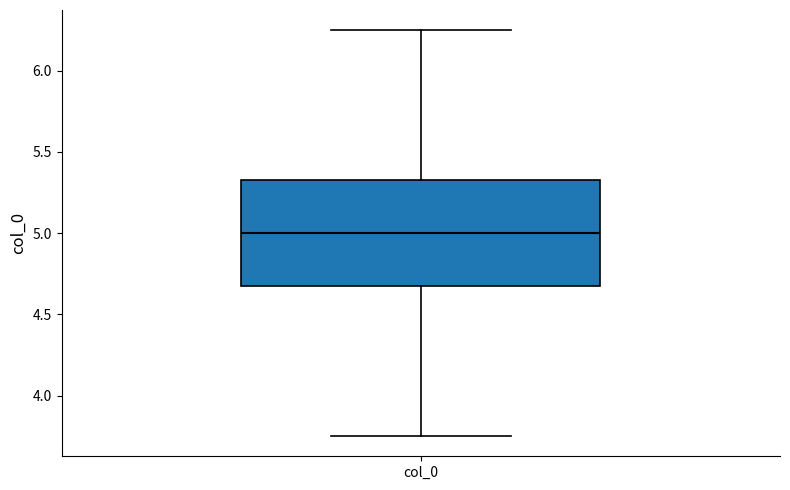

Transcribe this box plot: give where the median line is, the range the box spans, and where the two whiskers end, as read against the y-axis. The values are not printed on the chart, so give them approximately, as read against the axis.

median 5.00, box 4.65 to 5.35, whiskers 3.75 to 6.25